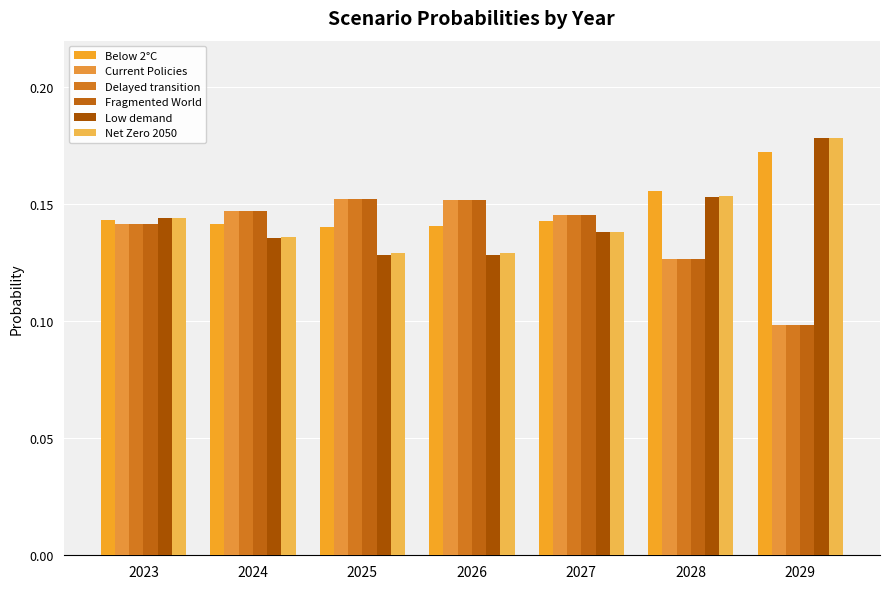

Reading left to right, extract all data points from this chart.

Below 2°C: 2023=0.1	2024=0.1	2025=0.1	2026=0.1	2027=0.1	2028=0.2	2029=0.2
Current Policies: 2023=0.1	2024=0.1	2025=0.2	2026=0.2	2027=0.1	2028=0.1	2029=0.1
Delayed transition: 2023=0.1	2024=0.1	2025=0.2	2026=0.2	2027=0.1	2028=0.1	2029=0.1
Fragmented World: 2023=0.1	2024=0.1	2025=0.2	2026=0.2	2027=0.1	2028=0.1	2029=0.1
Low demand: 2023=0.1	2024=0.1	2025=0.1	2026=0.1	2027=0.1	2028=0.2	2029=0.2
Net Zero 2050: 2023=0.1	2024=0.1	2025=0.1	2026=0.1	2027=0.1	2028=0.2	2029=0.2